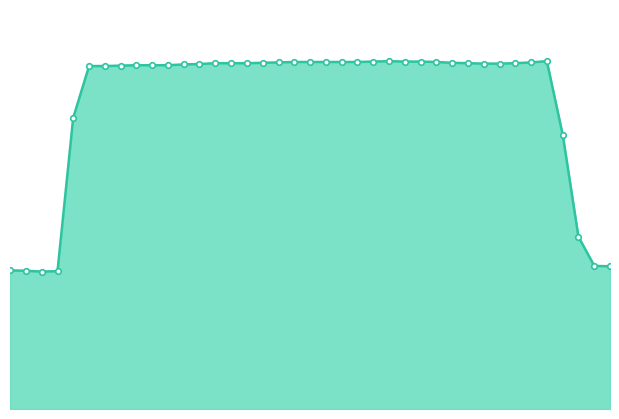

Reading left to right, list all the values displayed in this chart.

34.2	34.1	33.9	34.0	71.8	84.6	84.6	84.7	84.8	84.8	84.8	85.0	85.1	85.3	85.3	85.3	85.4	85.5	85.6	85.6	85.6	85.6	85.6	85.7	85.8	85.7	85.7	85.6	85.4	85.3	85.2	85.2	85.3	85.5	85.8	67.6	42.5	35.3	35.2